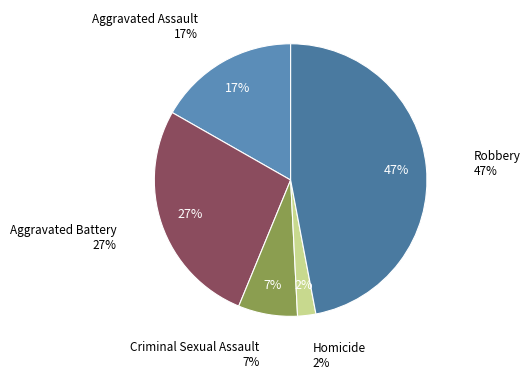

What percentage is the Robbery slice, to the nearest percent?

47%